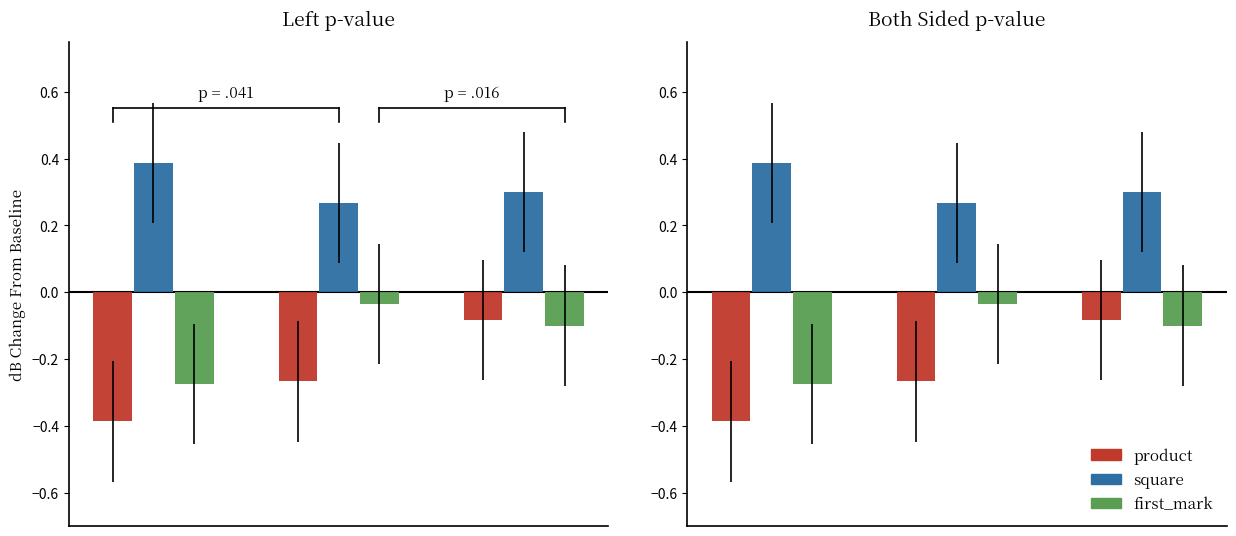

Is the value of Left p-value at first_mark greater than the value of Right p-value at first_mark?

No